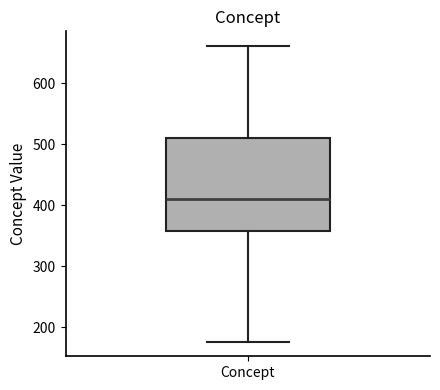

Transcribe this box plot: give where the median line is, the range the box spans, and where the two whiskers end, as read against the y-axis. The values are not printed on the chart, so give them approximately, as read against the axis.

median 410, box 360 to 510, whiskers 180 to 660